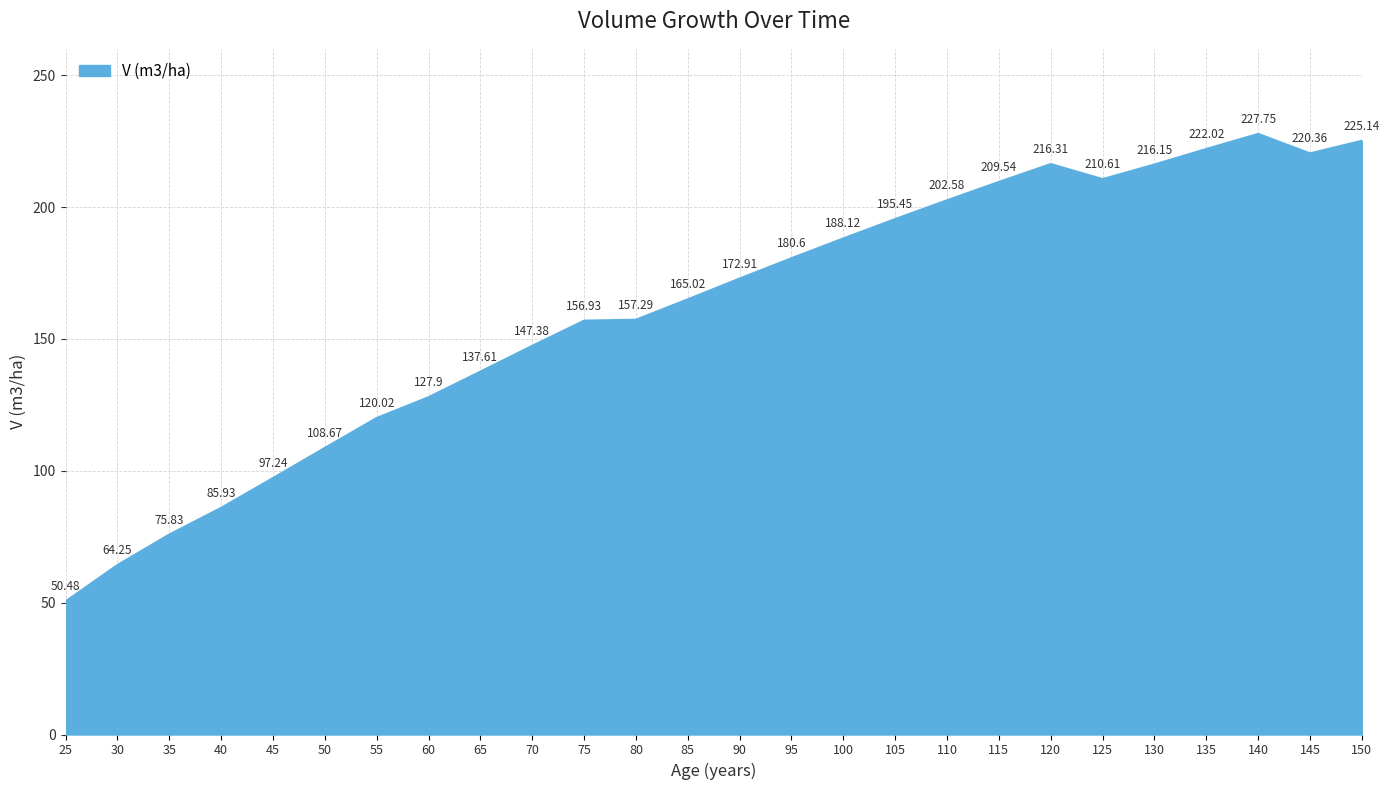

Rank the categories by value from highest to lowest.

140, 150, 135, 145, 120, 130, 125, 115, 110, 105, 100, 95, 90, 85, 80, 75, 70, 65, 60, 55, 50, 45, 40, 35, 30, 25